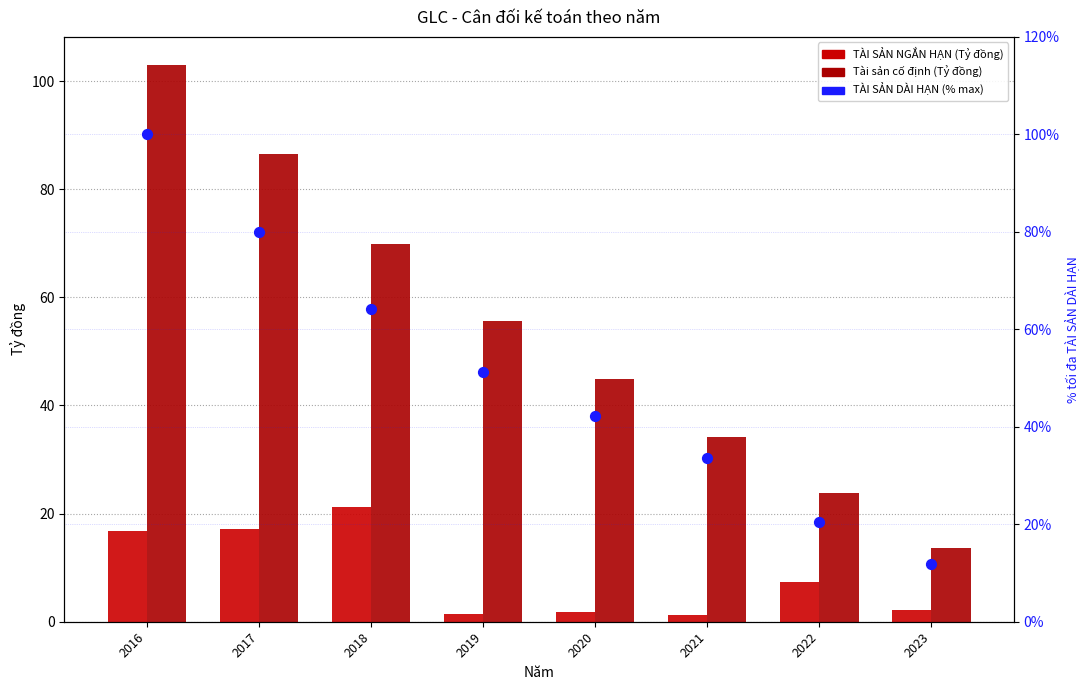

What are all the series names shown in the legend?

TÀI SẢN NGẮN HẠN (Tỷ đồng), Tài sản cố định (Tỷ đồng), TÀI SẢN DÀI HẠN (% max)